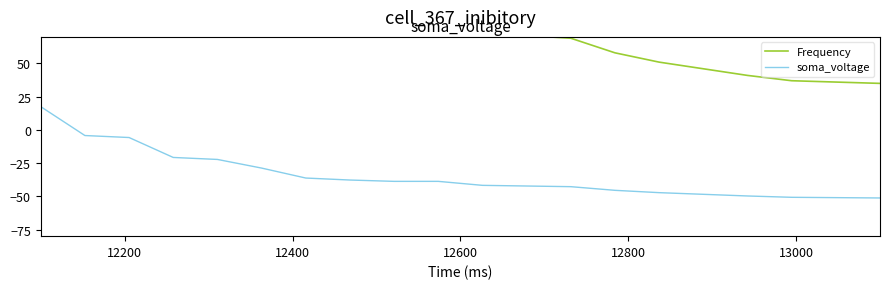

What is the lowest value of the soma_voltage series?

-51.2